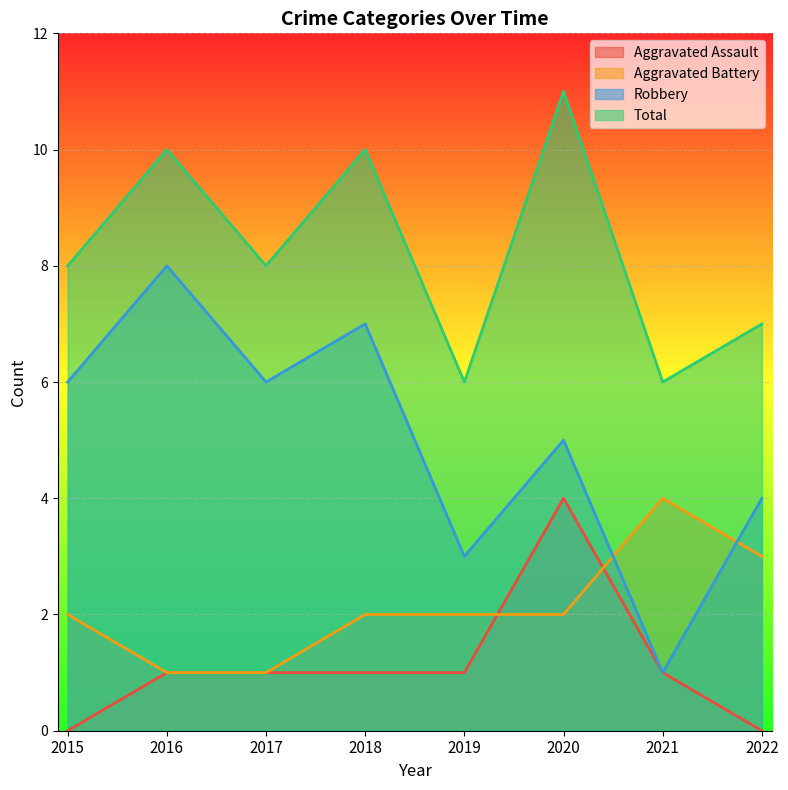

Is it true that Total equals 6 at 2019?

True